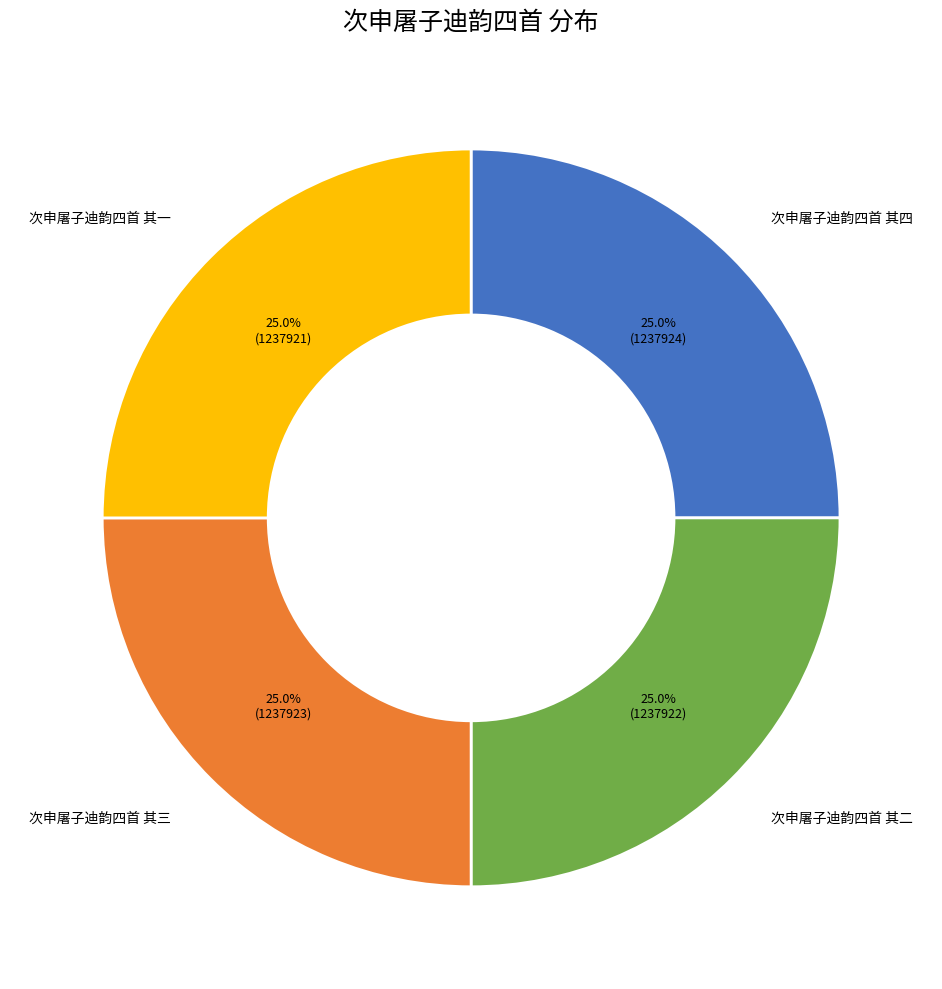

How many segments does this pie chart have?

4